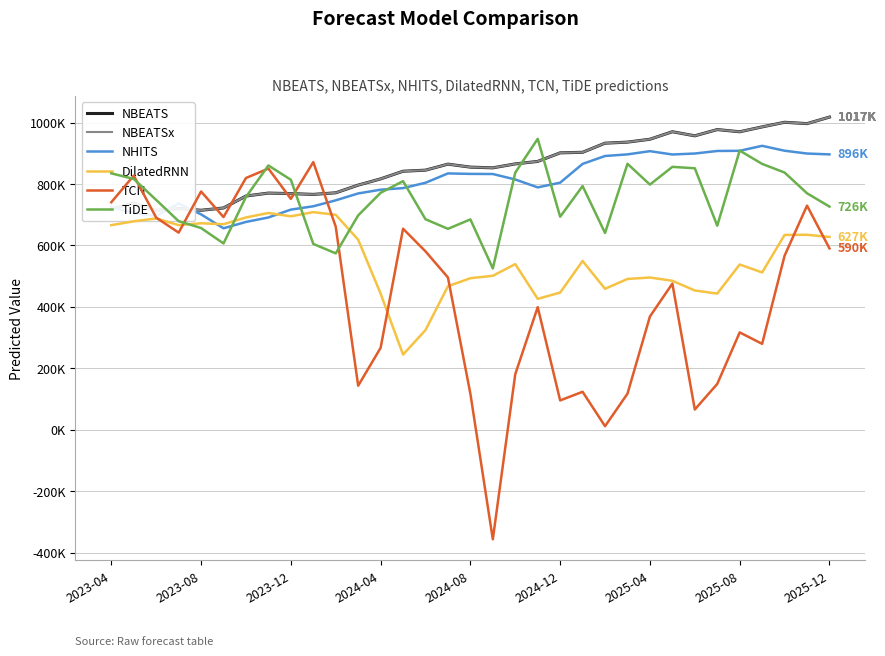

Does the chart have visible grid lines?

Yes